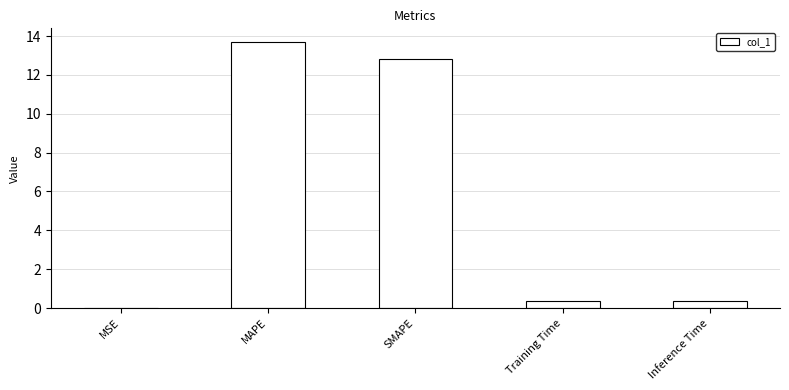

What value does the data have at Training Time?

0.4